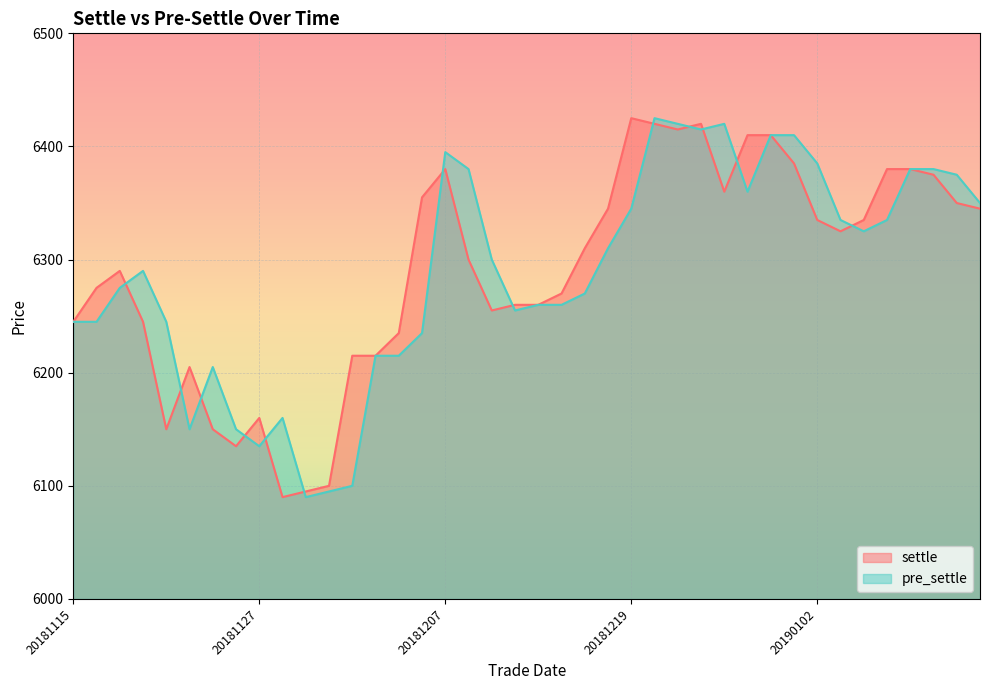

How many times do pre_settle and settle cross each other?

13